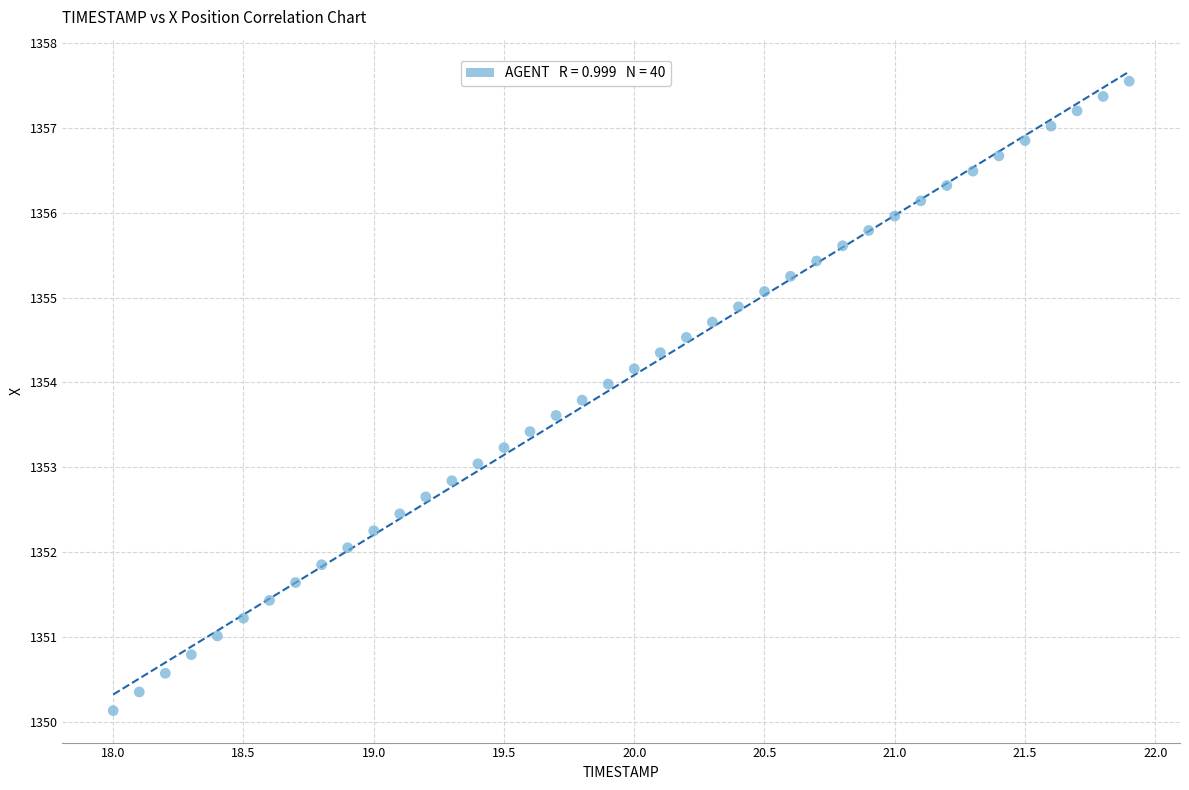

What is the range of X values (max minus min)?

3.9